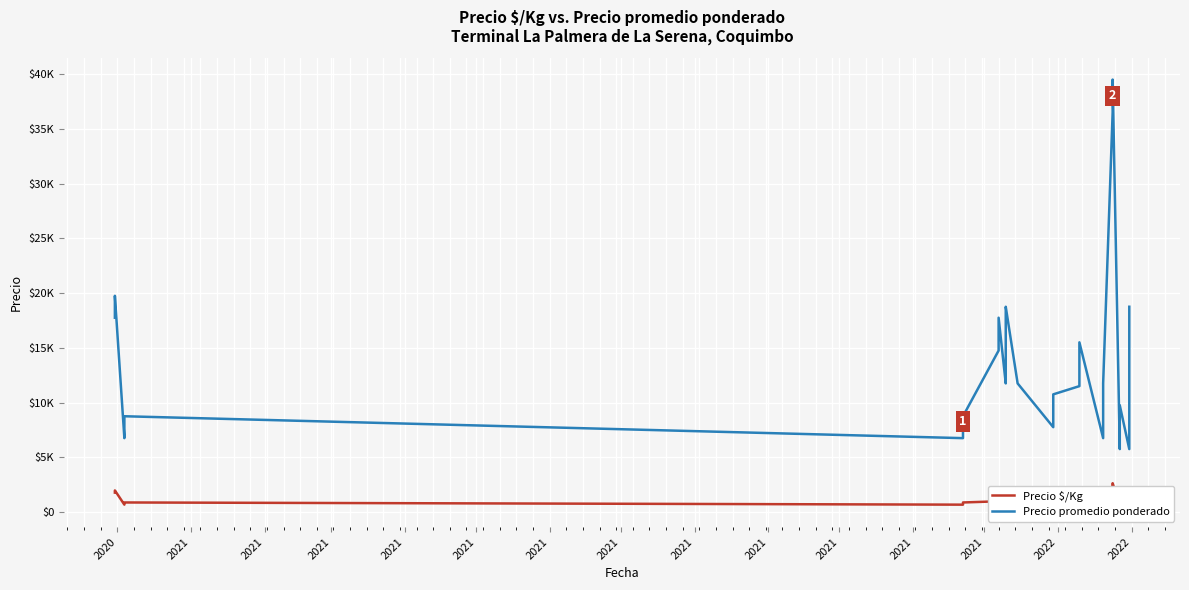

What is the difference between the maximum and minimum values in the Precio $/Kg series?

2058